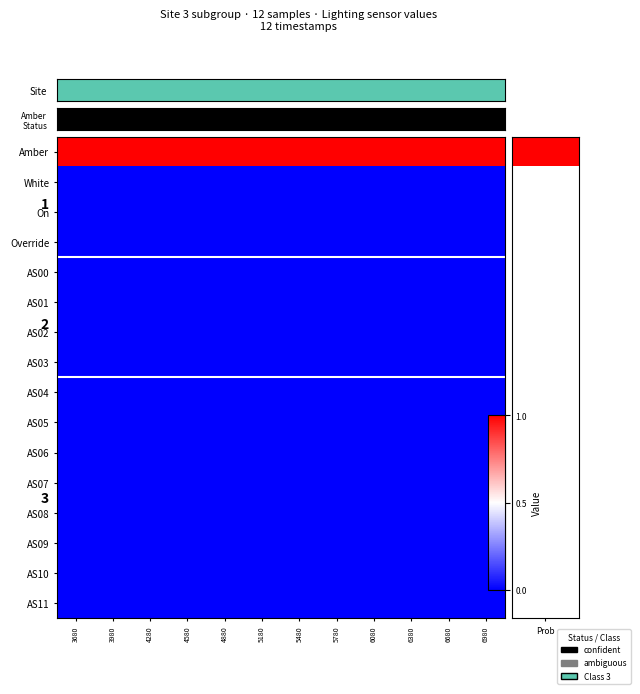

Which series has the largest total across all categories?

Amber